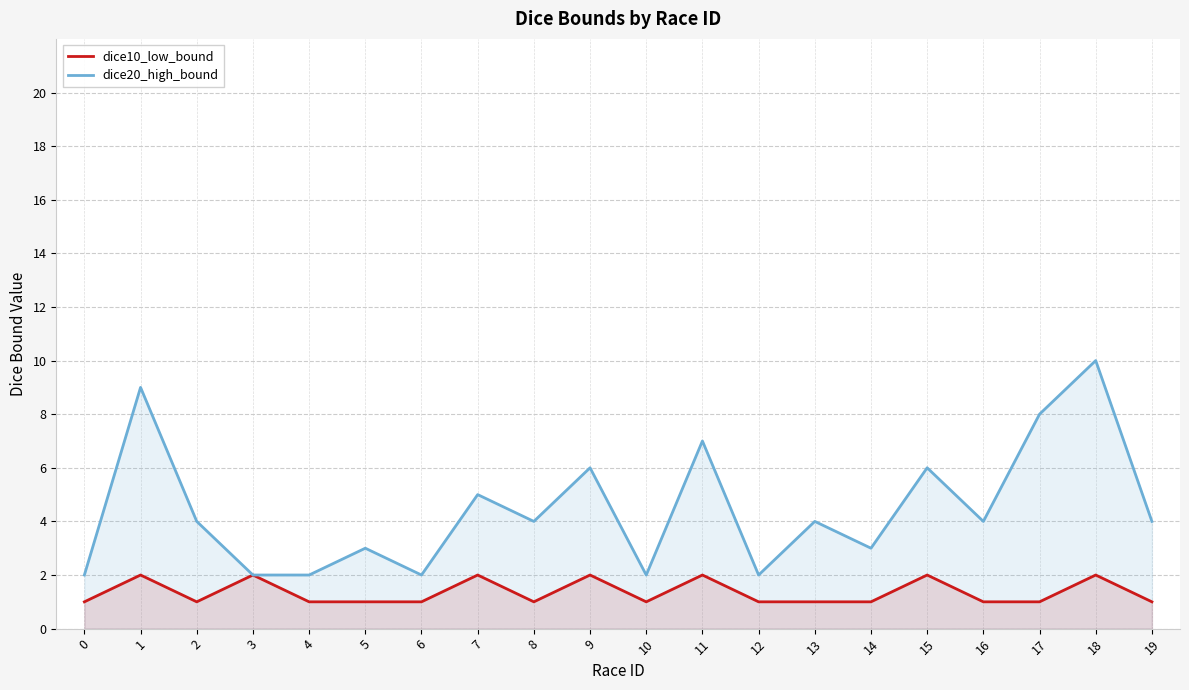

Reading right to left, list all the values displayed in this chart.

dice10_low_bound: 1	2	1	1	2	1	1	1	2	1	2	1	2	1	1	1	2	1	2	1
dice20_high_bound: 4	10	8	4	6	3	4	2	7	2	6	4	5	2	3	2	2	4	9	2